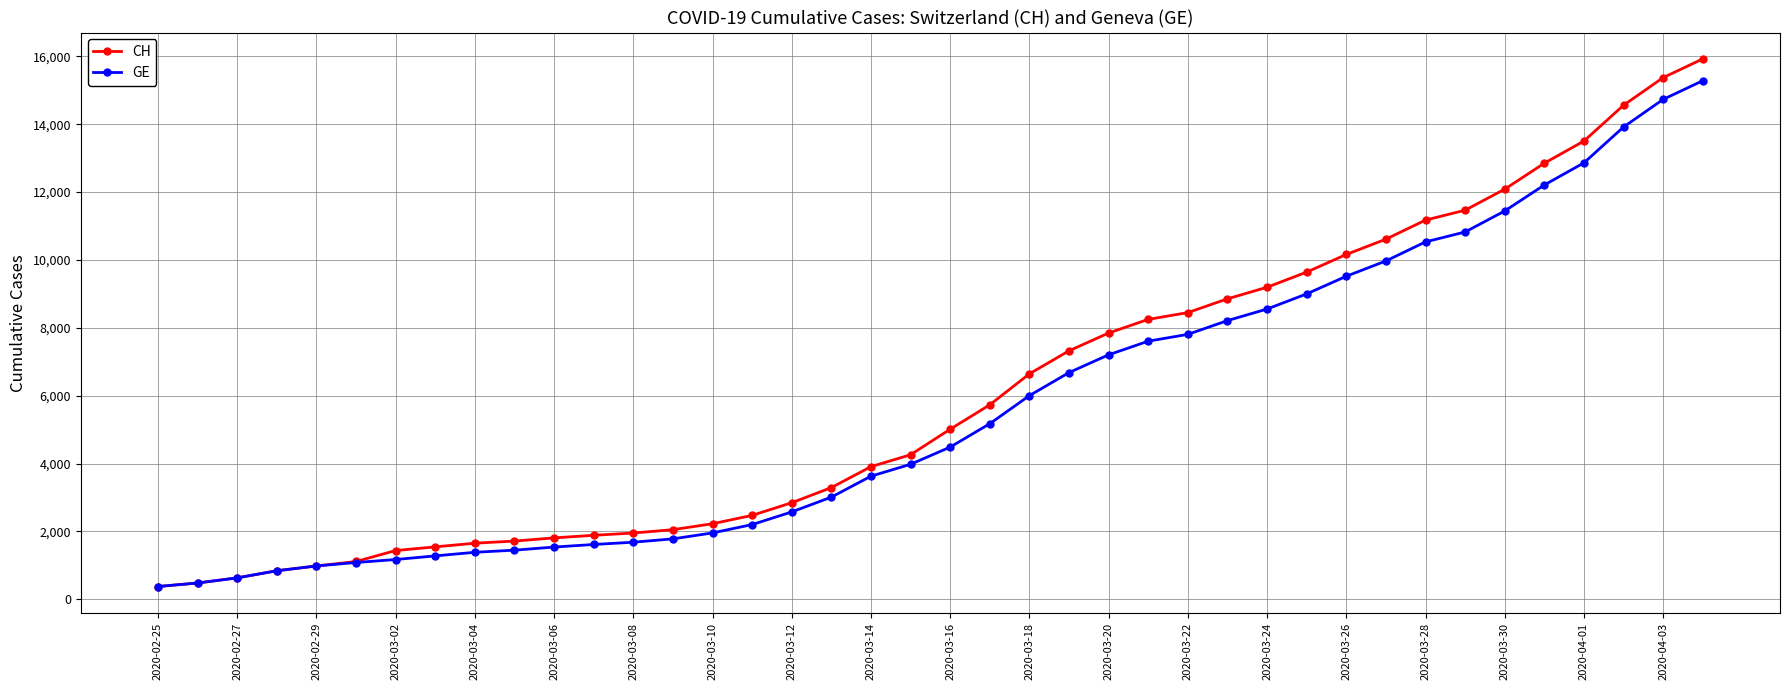

What is the lowest value of the CH series?

375